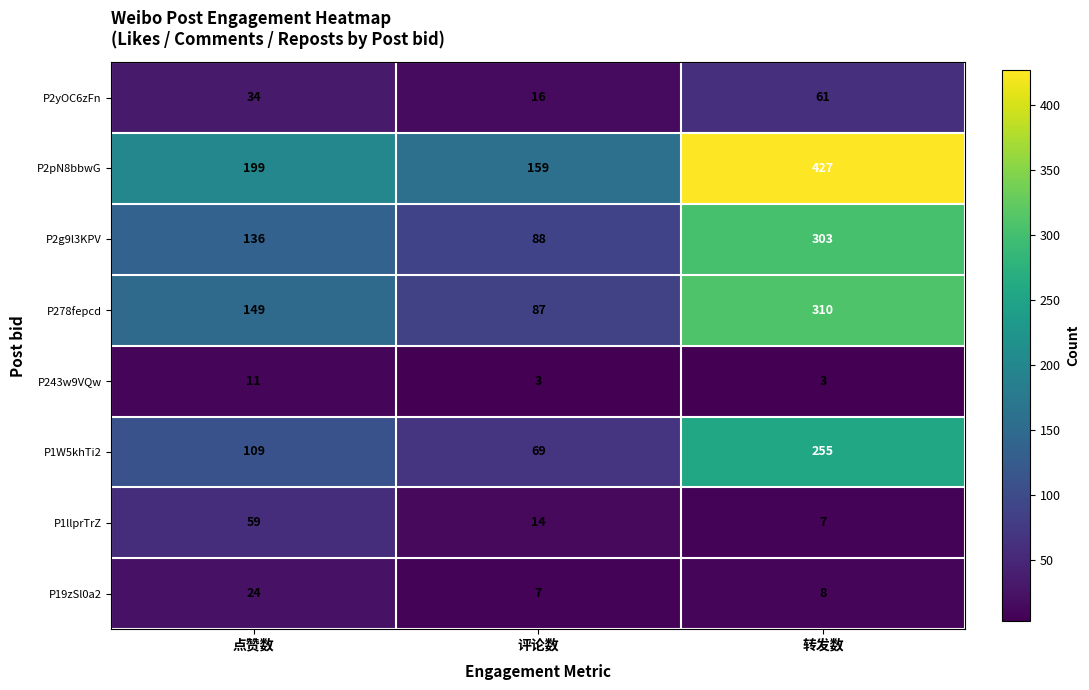

What is the total value across all series at 评论数?

443